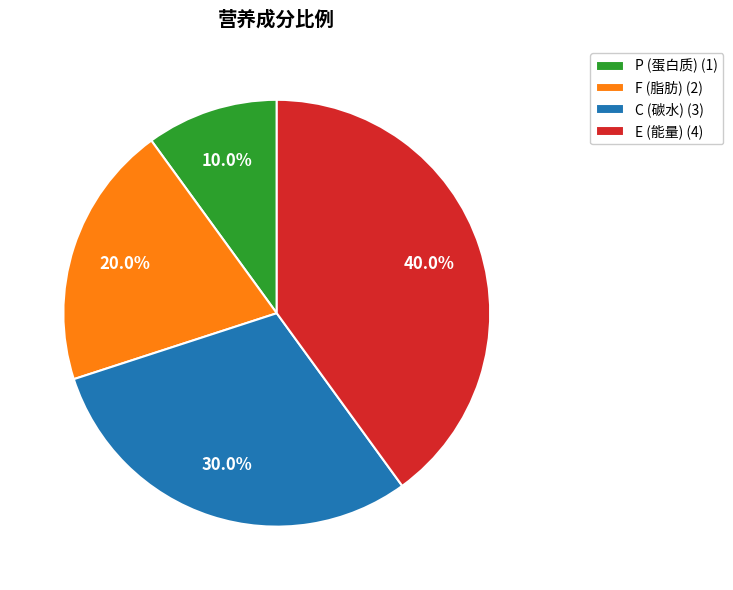

Which category has the biggest portion of the pie?

E